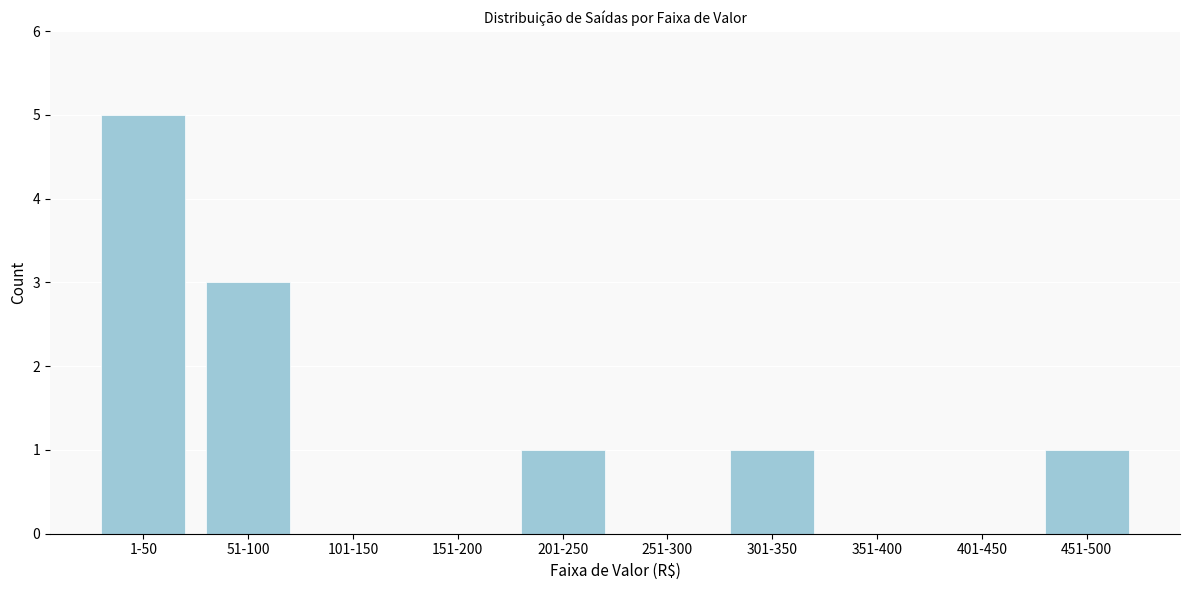

Reading right to left, transcribe all the data shown in this chart.

451-500=1	401-450=0	351-400=0	301-350=1	251-300=0	201-250=1	151-200=0	101-150=0	51-100=3	1-50=5